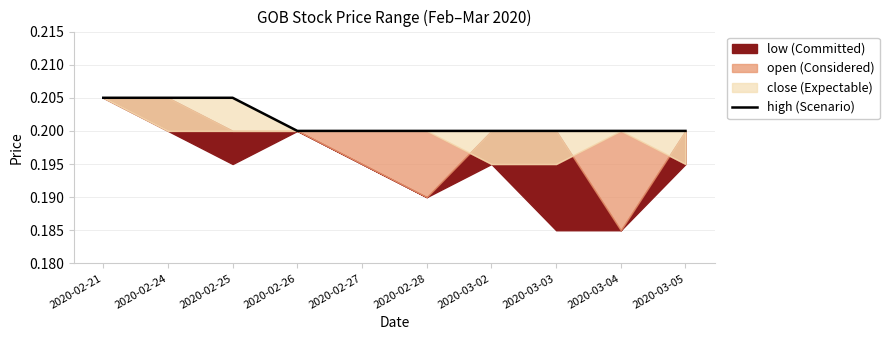

What is the label of the 3rd point from the right?

2020-03-03